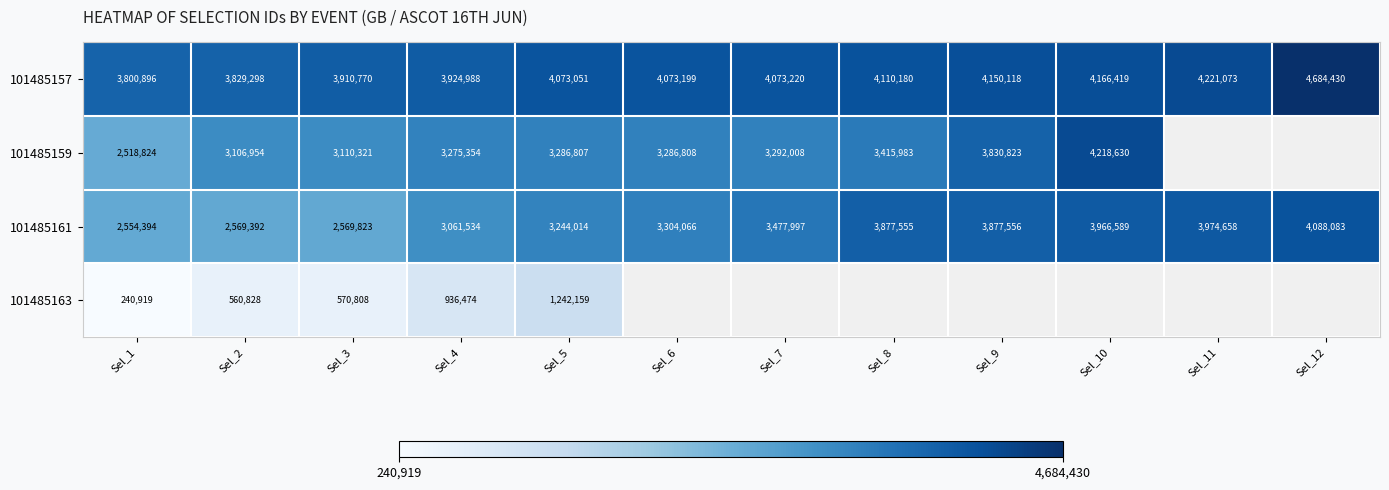

How many data points in 101485161 are less than 3477997?

6